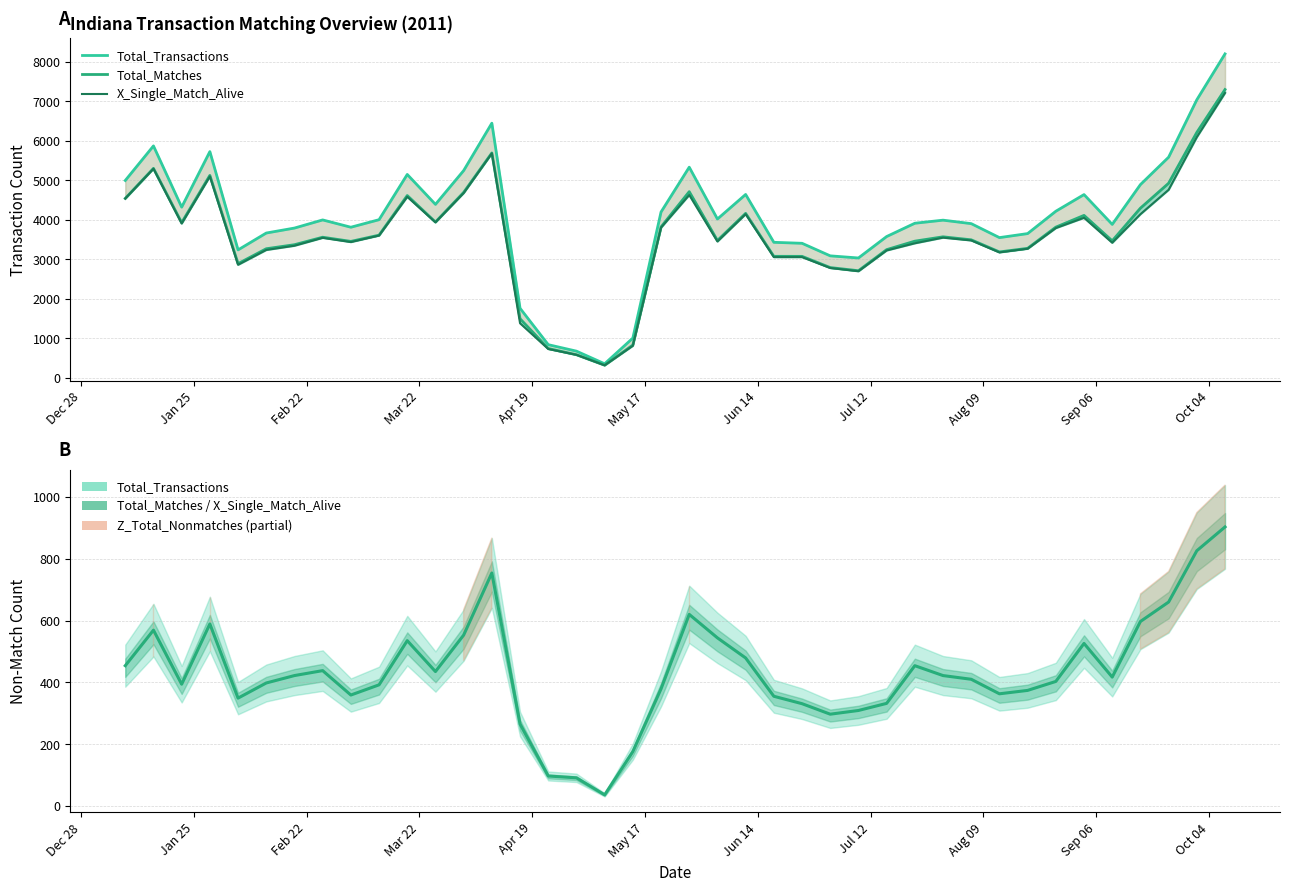

True or false: Z_Total_Nonmatches and Total_Transactions intersect in this chart.

False